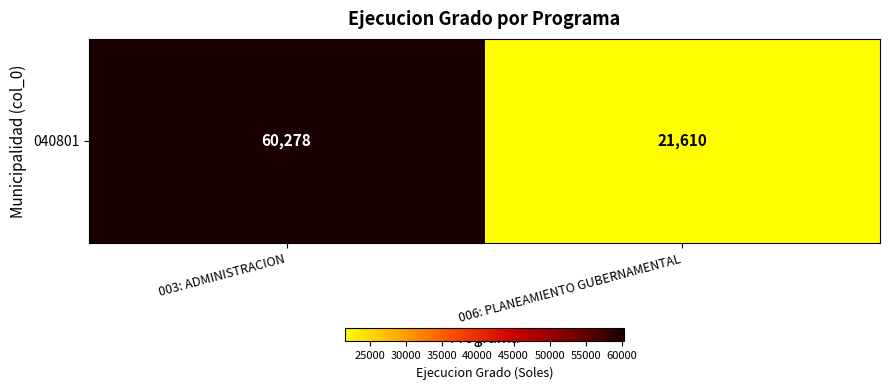

Where is the data nearest to the value 40944?

003: ADMINISTRACION